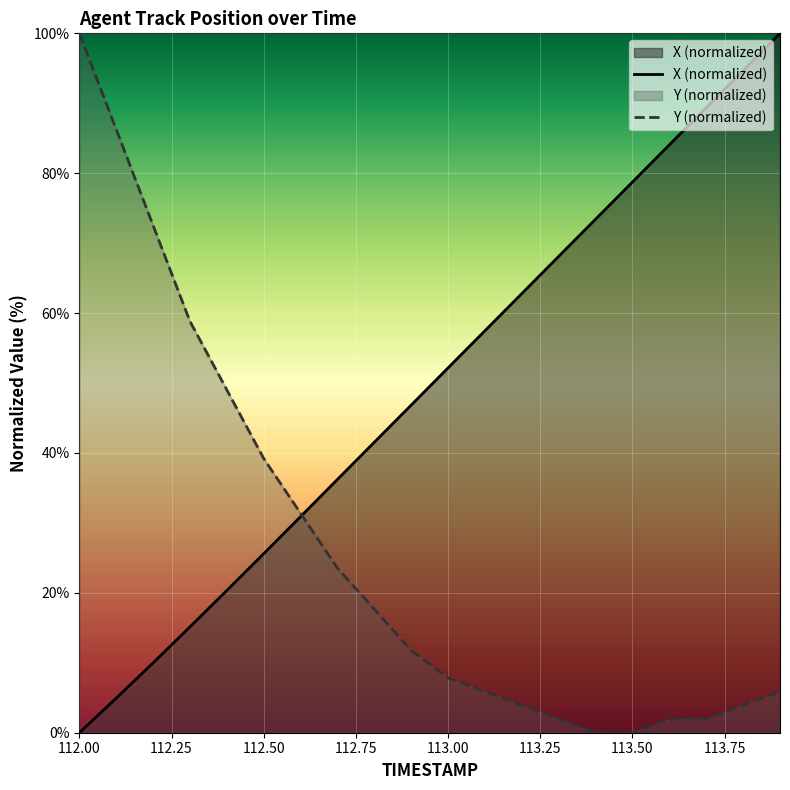

What is the difference between the highest and lowest values at 113.00?

44.3